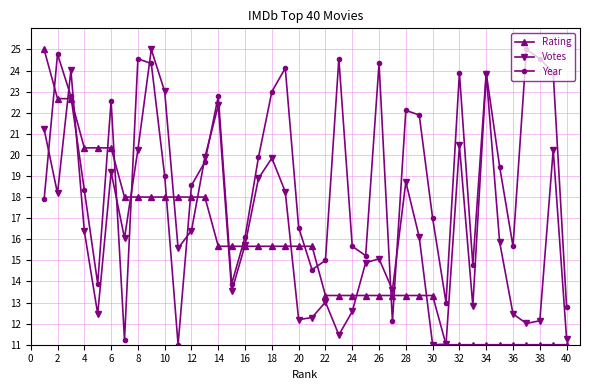

How many times do Rating and Votes cross each other?

11